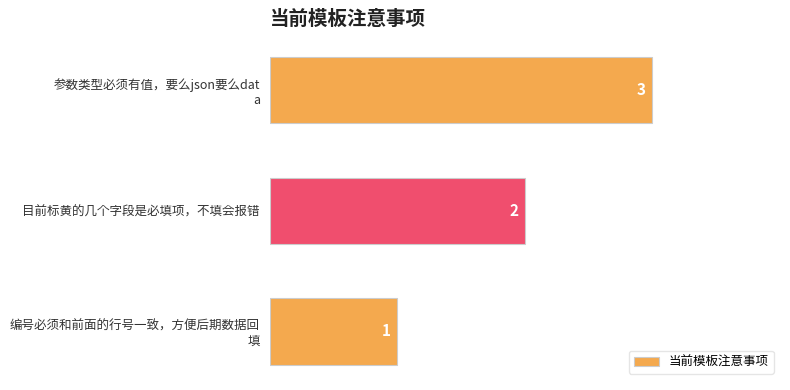

What is the sum of all values?

6